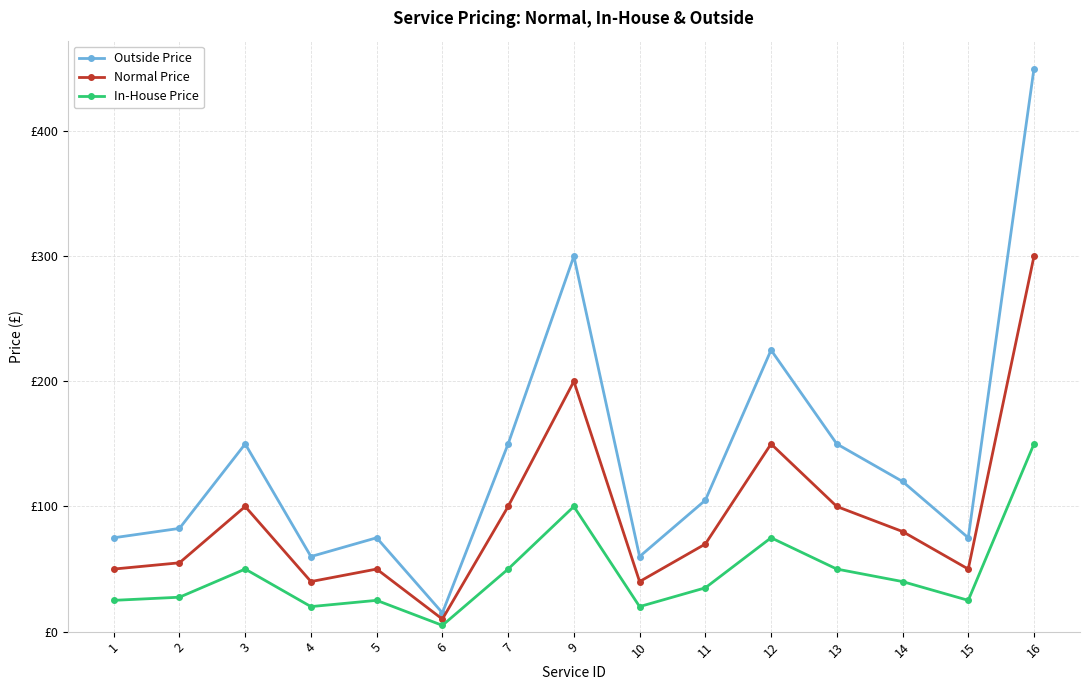

What are all the series names shown in the legend?

Outside Price, Normal Price, In-House Price